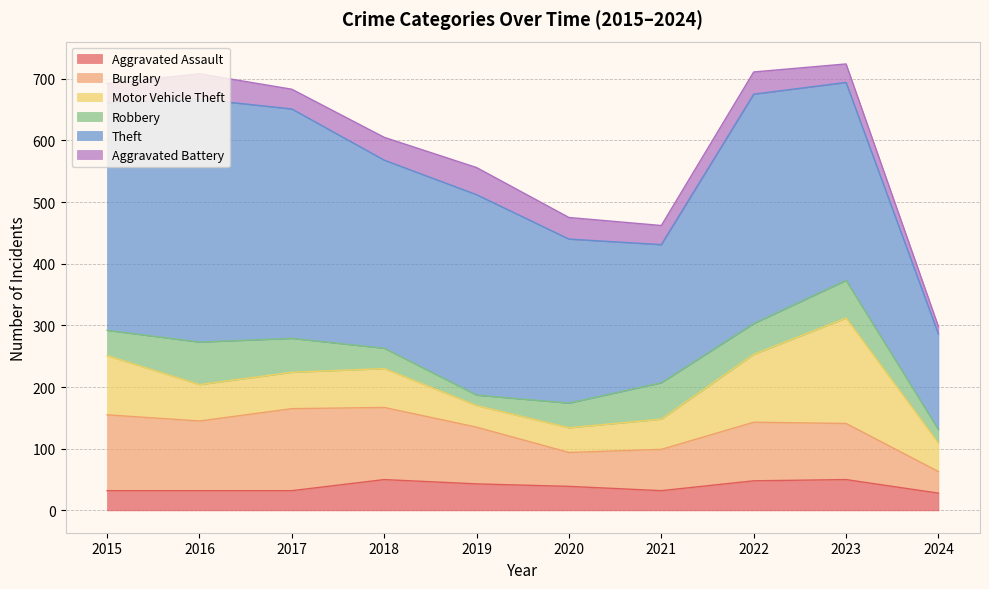

How many times do Robbery and Aggravated Assault cross each other?

3